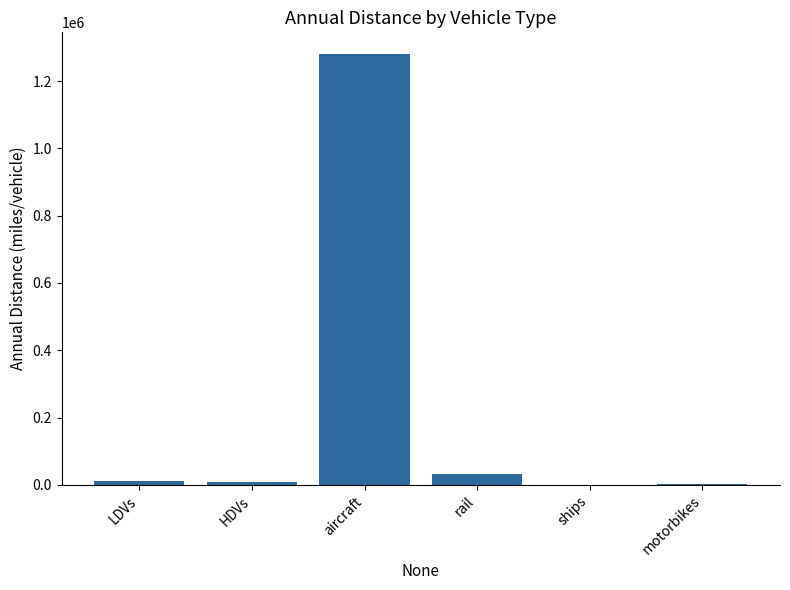

How many values exceed 11352?

3